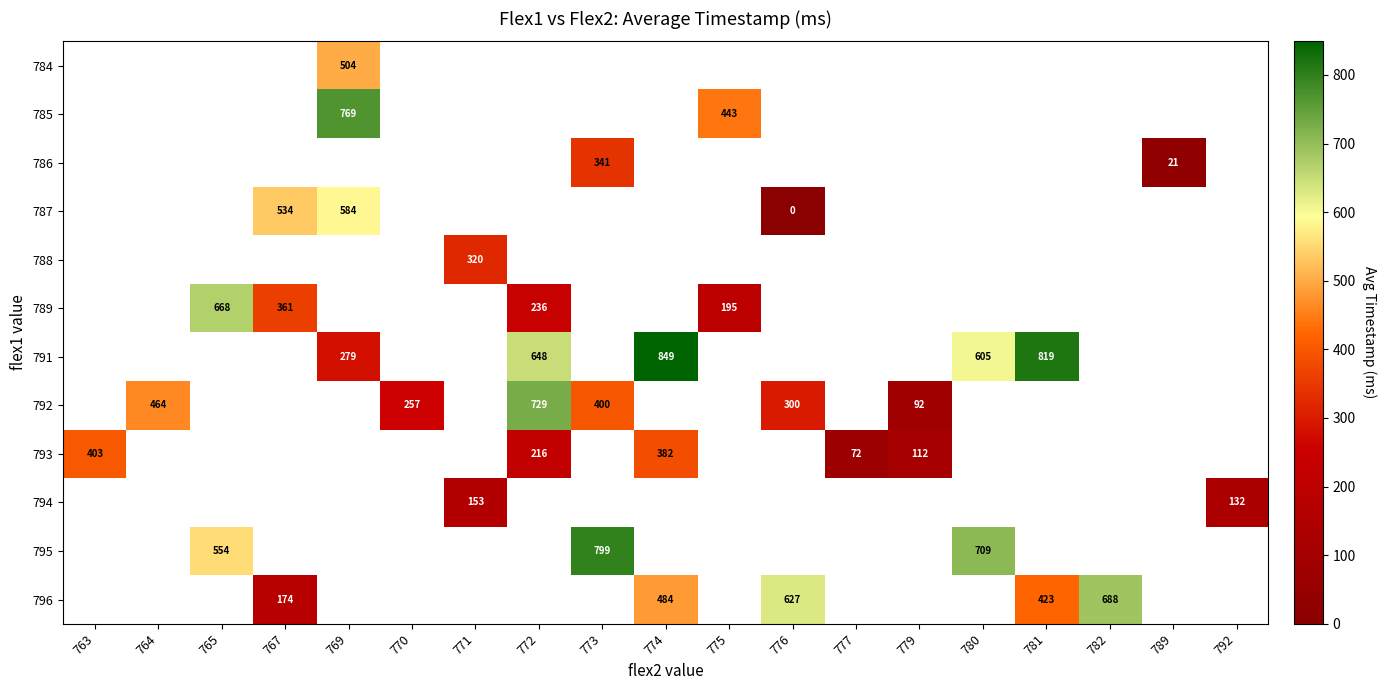

Is it true that 793 equals 540 at 774?

False